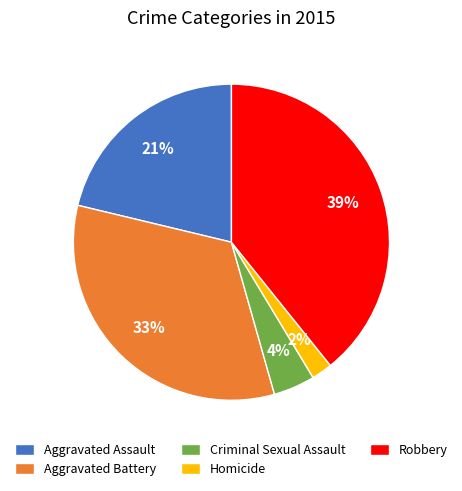

What is the largest slice in the pie chart?

Robbery